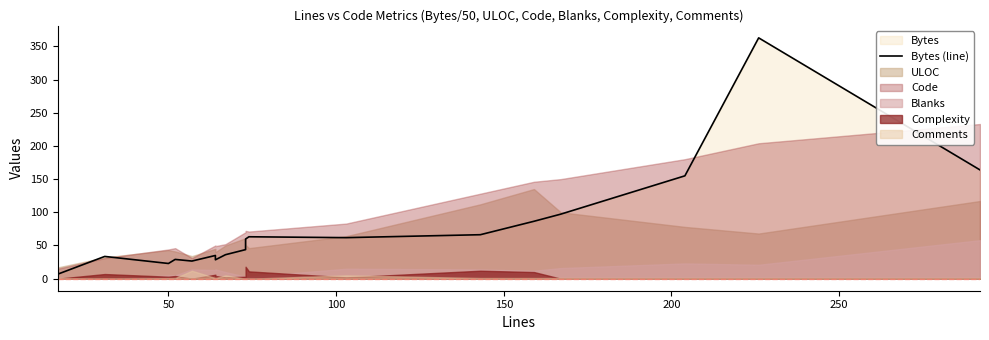

Reading right to left, transcribe all the data shown in this chart.

163.8	362.8	154.9	97.2	86.5	66.2	61.8	63.1	59.7	43.8	36.1	28.4	35.0	26.6	29.0	22.9	33.5	6.8